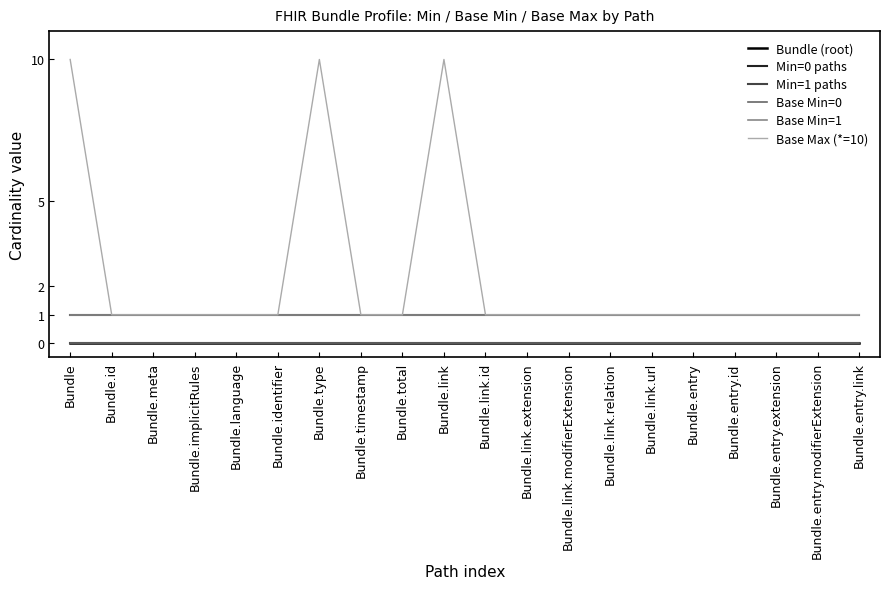

Does the chart have visible grid lines?

No